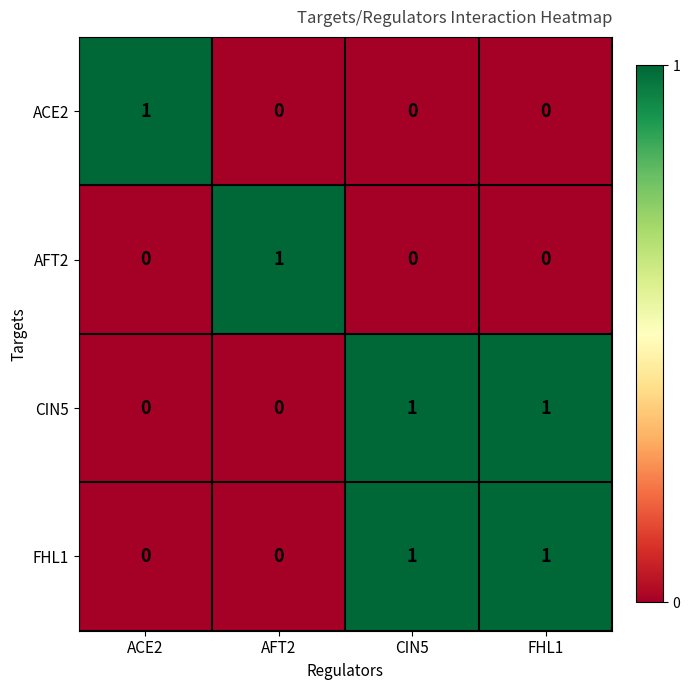

What is the greatest value displayed?

1